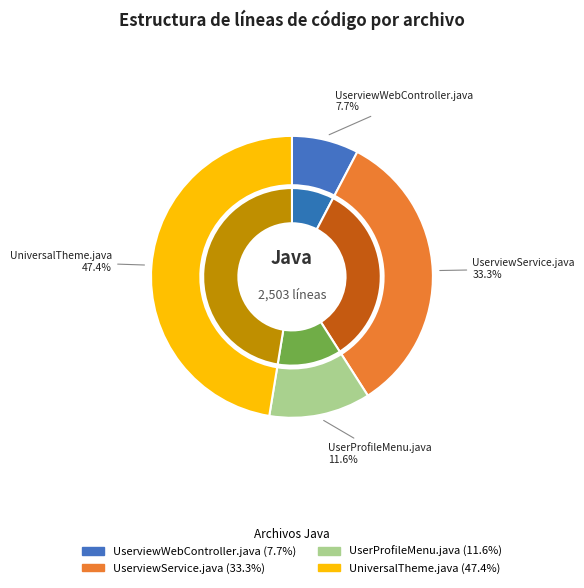

Count the number of slices in the pie.

4